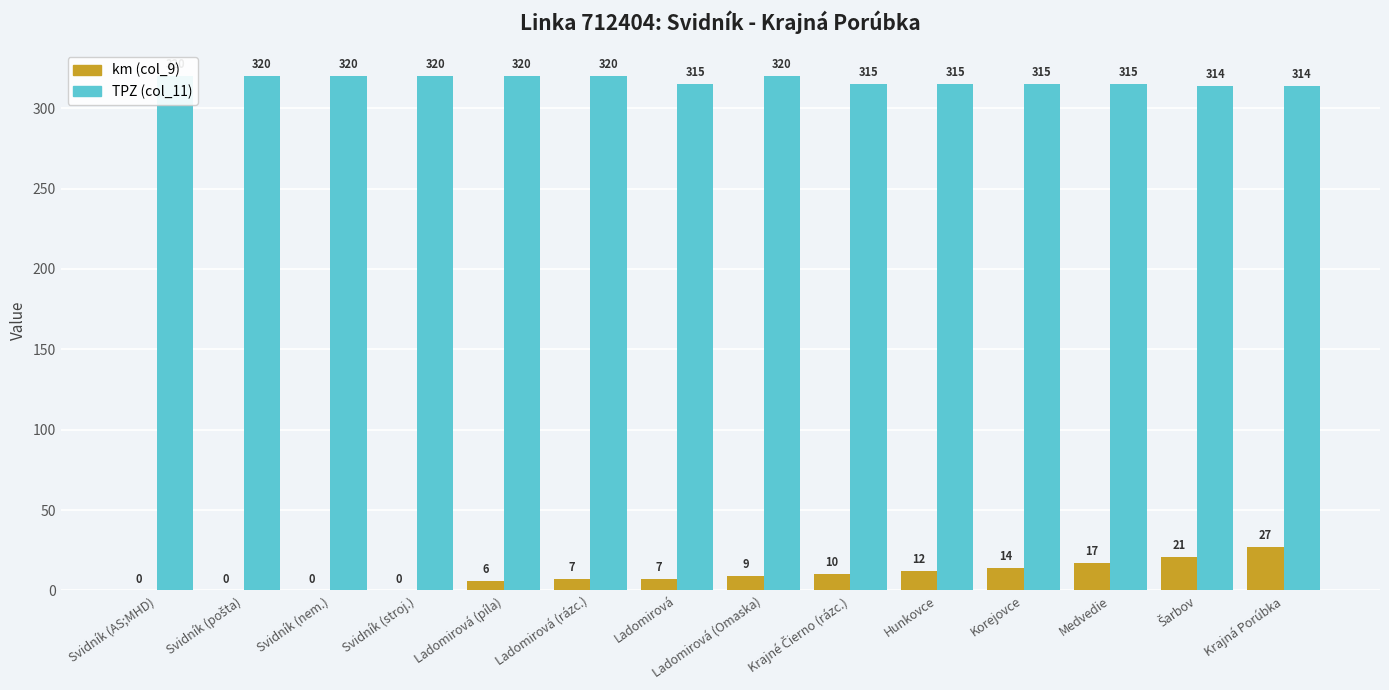

Which series has the widest spread of values?

km (col_9)